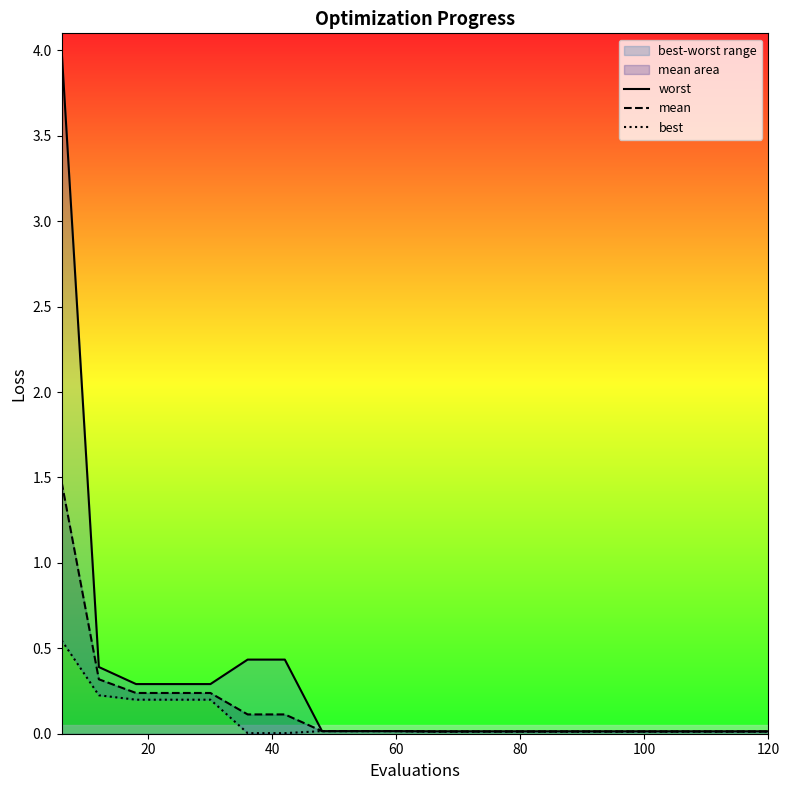

What is the highest value of the mean series?

1.5